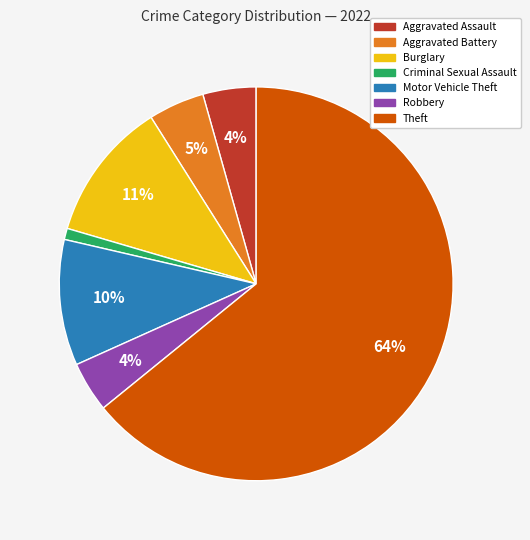

To the nearest percent, what portion does Motor Vehicle Theft represent?

10%